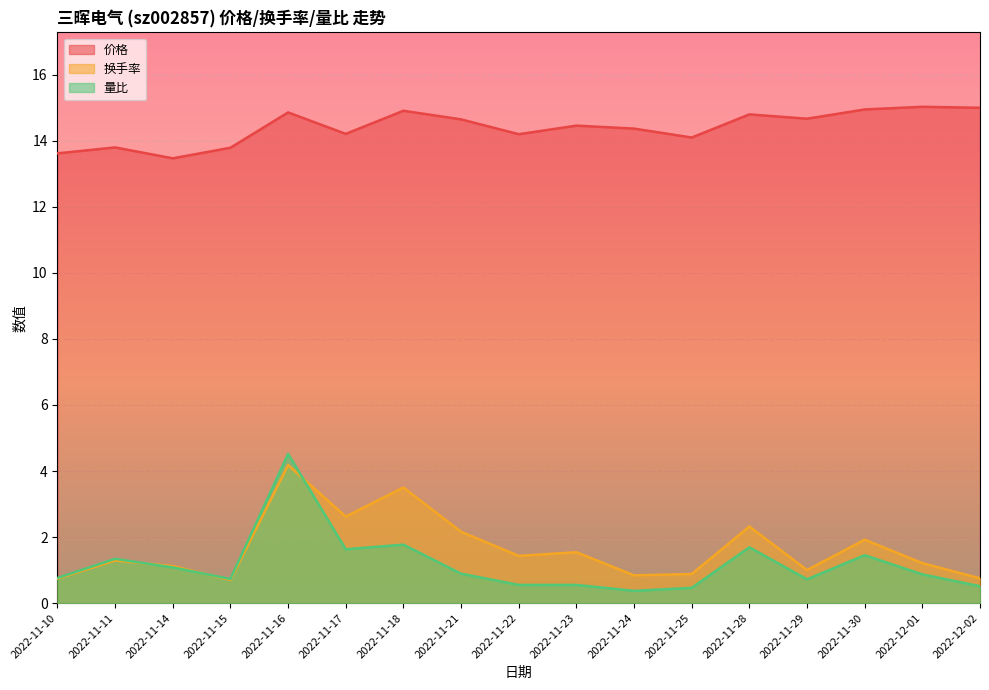

Where do 量比 and 换手率 first cross each other?

2022-11-11 and 2022-11-14